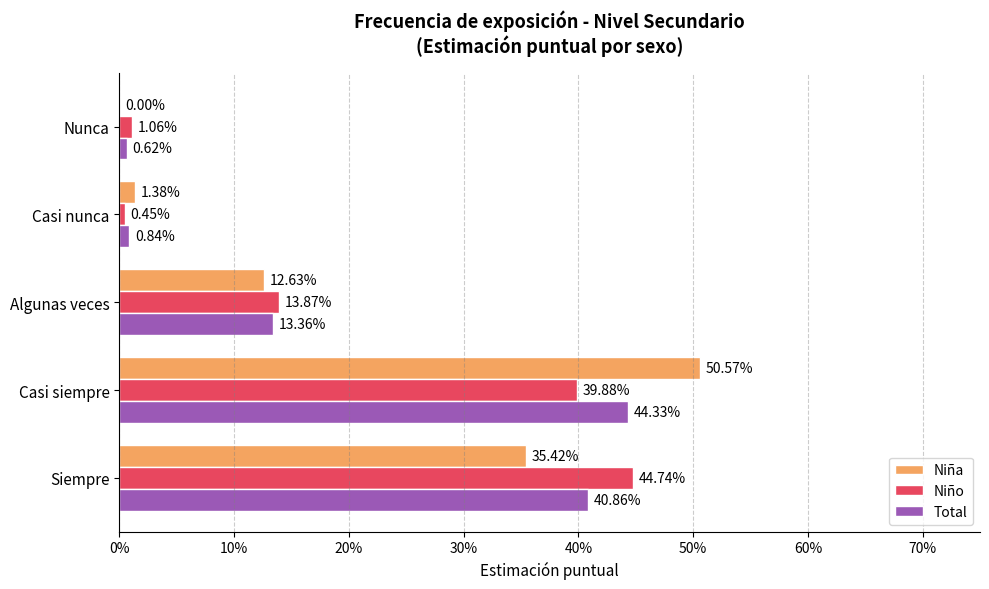

Reading right to left, what are all the values shown in this chart?

Niña: 0.0	0.0	0.1	0.5	0.4
Niño: 0.0	0.0	0.1	0.4	0.4
Total: 0.0	0.0	0.1	0.4	0.4